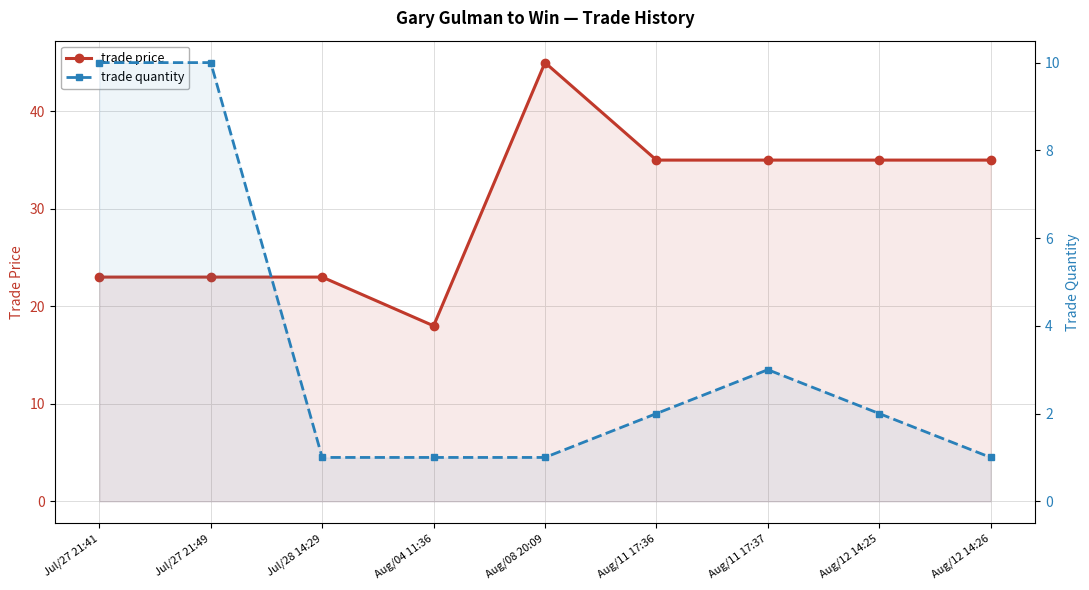

The trade quantity series shows 3 at Aug/11 17:36. True or false?

False